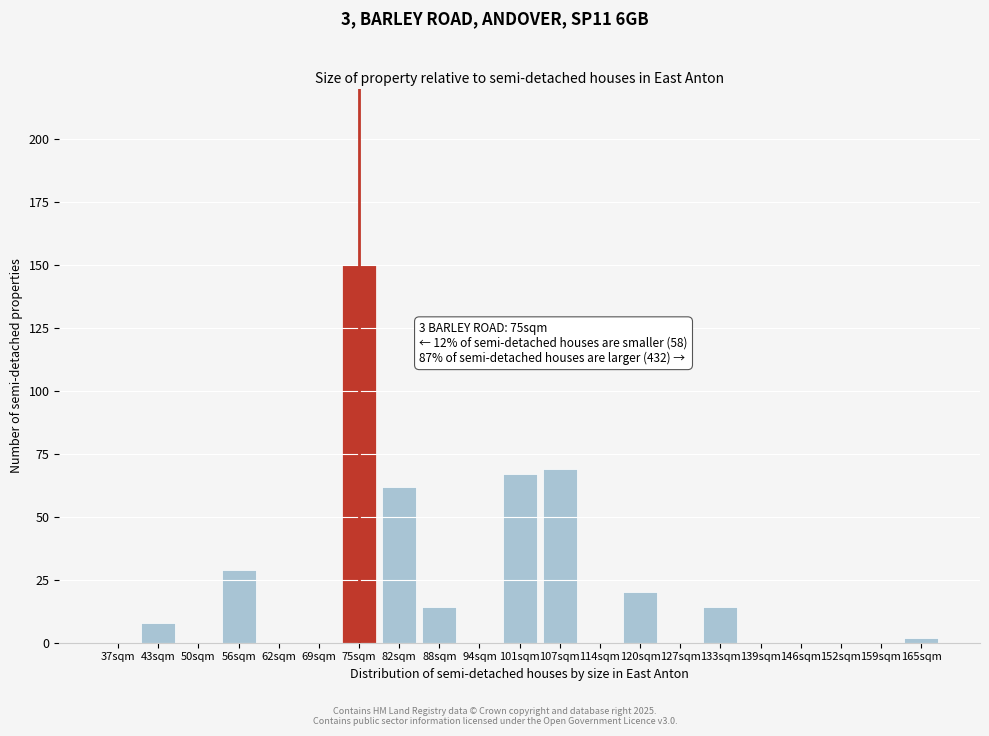

Reading left to right, list all the values displayed in this chart.

37sqm=0	43sqm=8	50sqm=0	56sqm=29	62sqm=0	69sqm=0	75sqm=150	82sqm=62	88sqm=14	94sqm=0	101sqm=67	107sqm=69	114sqm=0	120sqm=20	127sqm=0	133sqm=14	139sqm=0	146sqm=0	152sqm=0	159sqm=0	165sqm=2